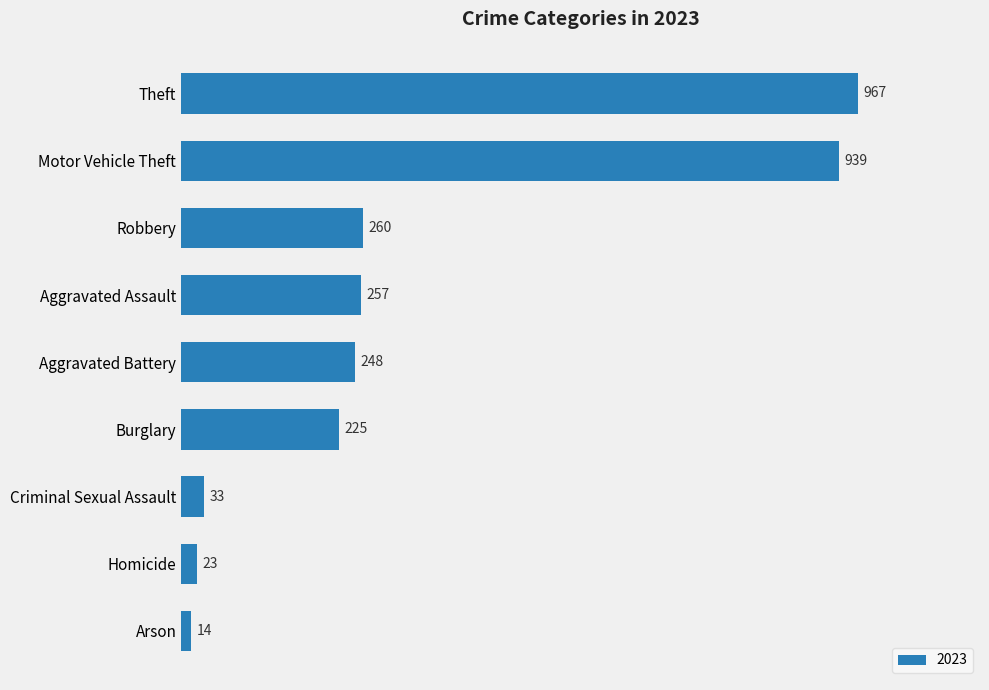

How many categories are shown in the chart?

9